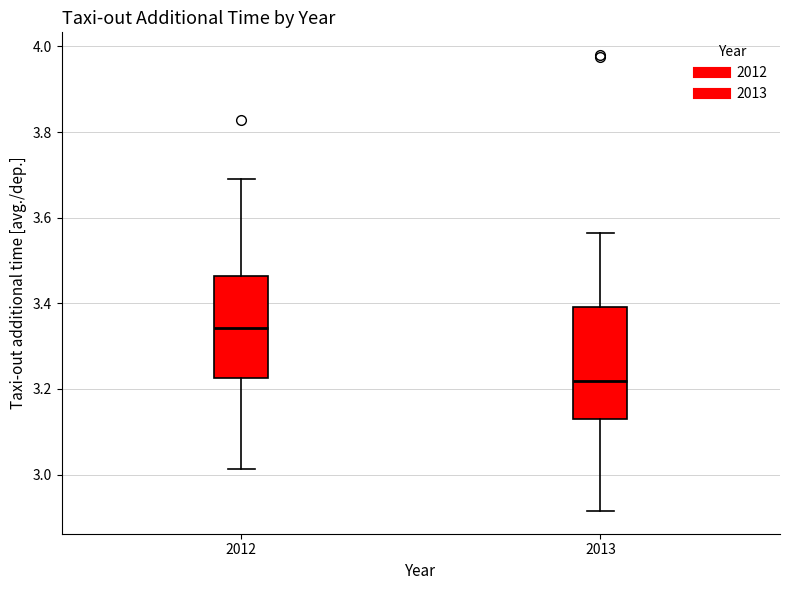

Where is the upper edge of the box at x = 2013 on the y-axis? The values are not printed on the chart, so give them approximately, as read against the axis.

3.40